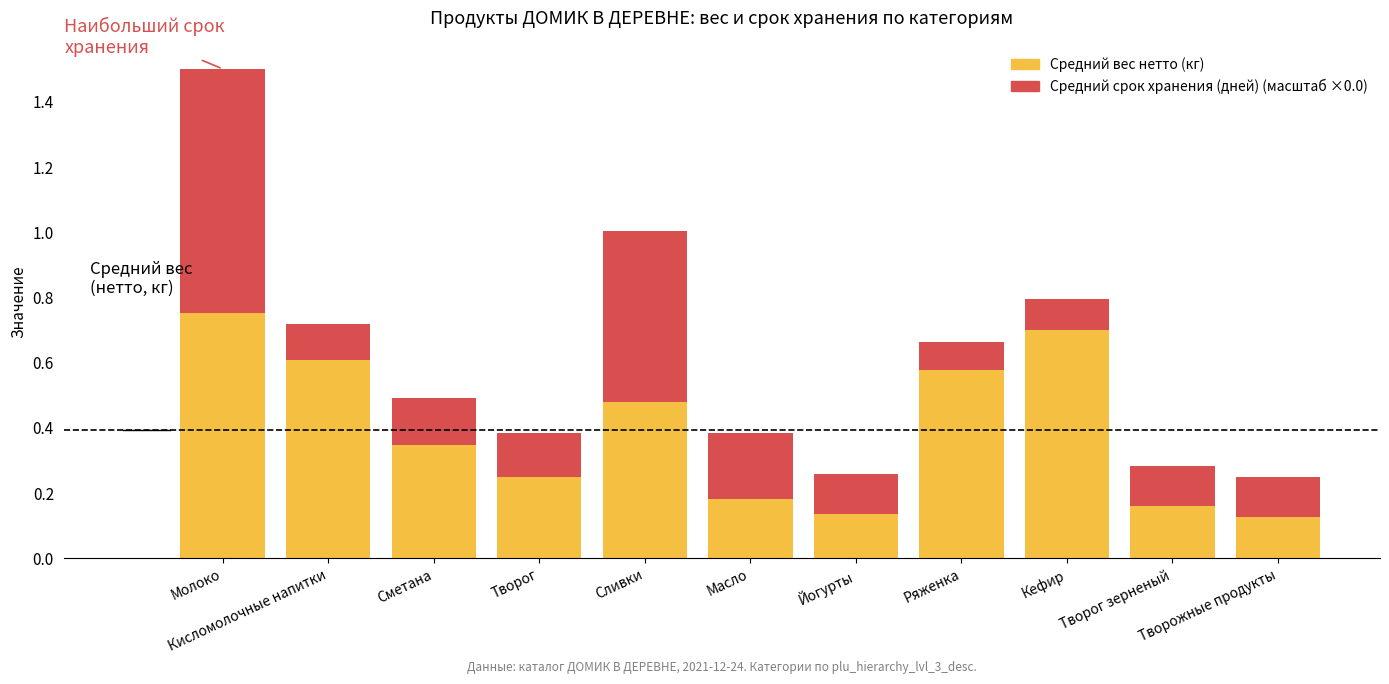

How many bars are there in total?

11